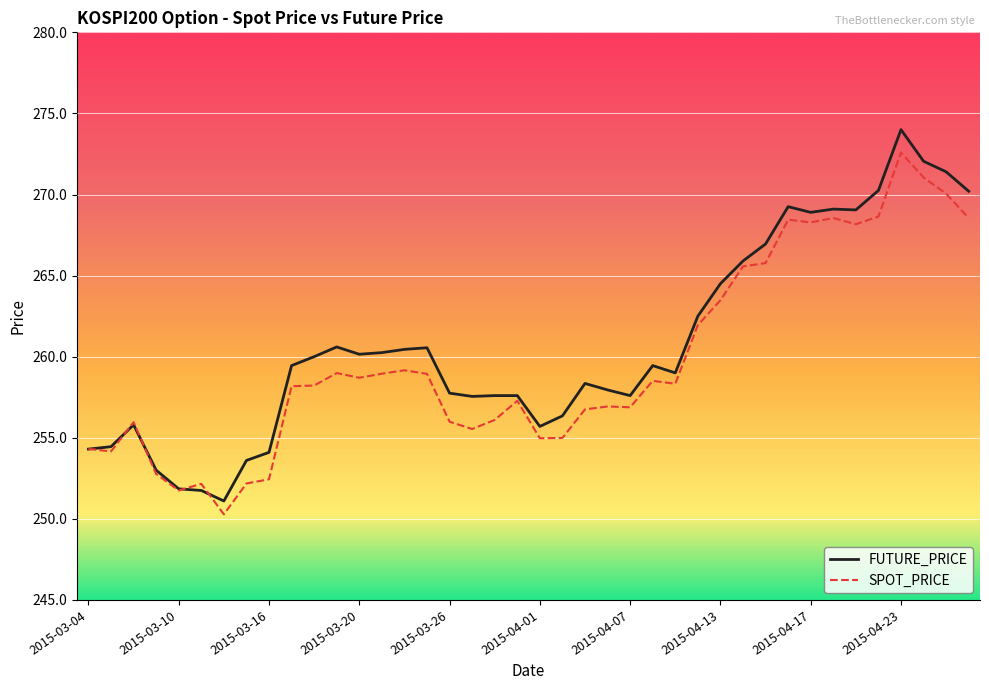

What is the minimum value shown in the chart?

250.3